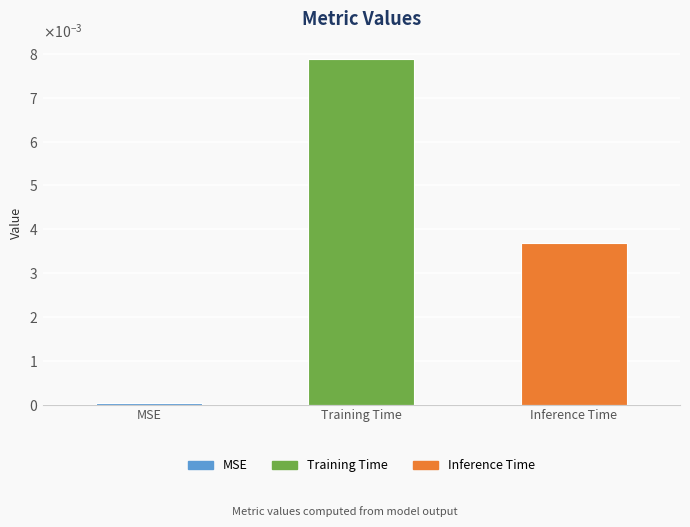

Is it true that the value at Training Time is 0.0?

False